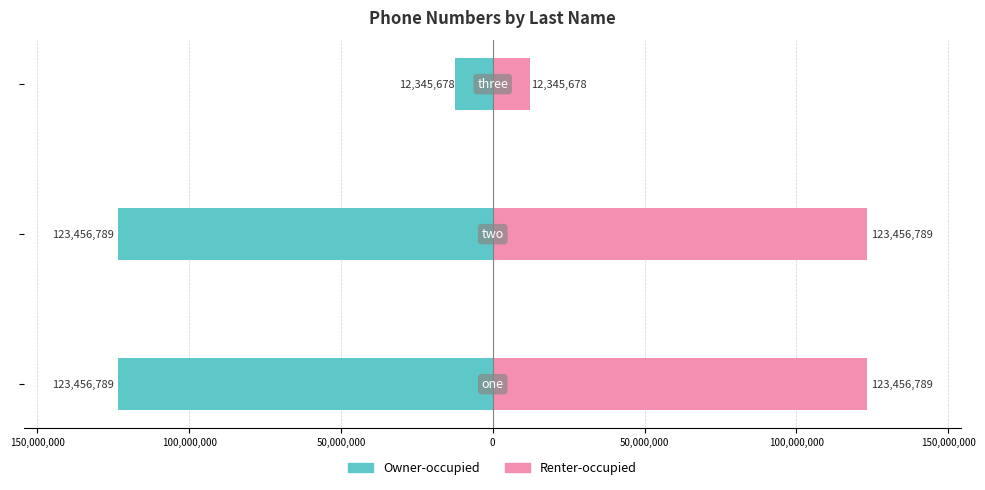

What is the smallest value displayed?

-123456789